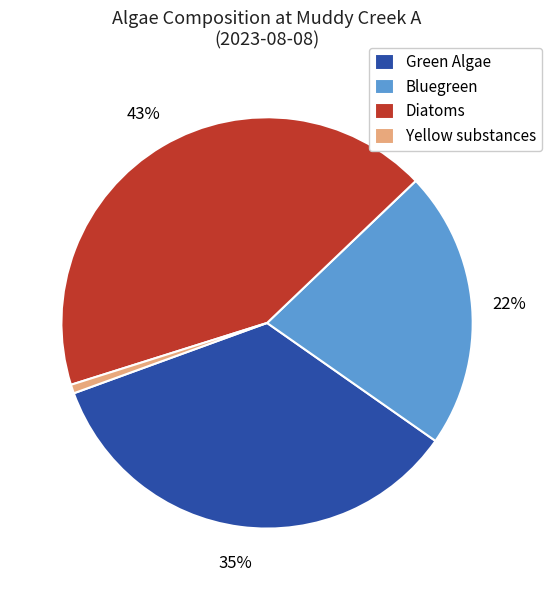

Count the number of slices in the pie.

4